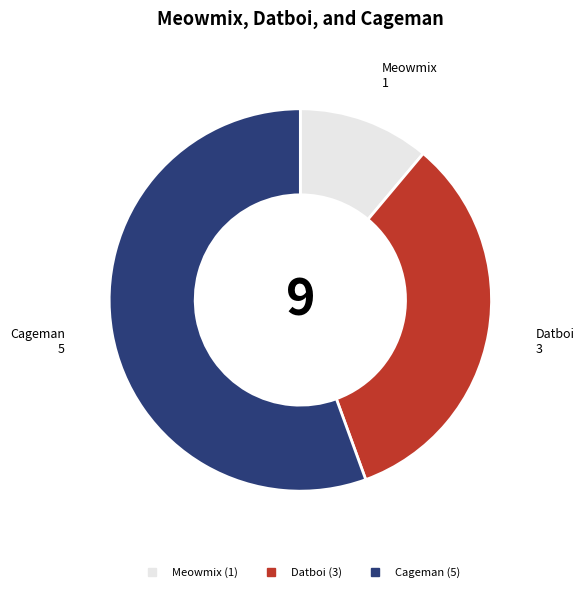

Between Cageman and Meowmix, which is larger?

Cageman